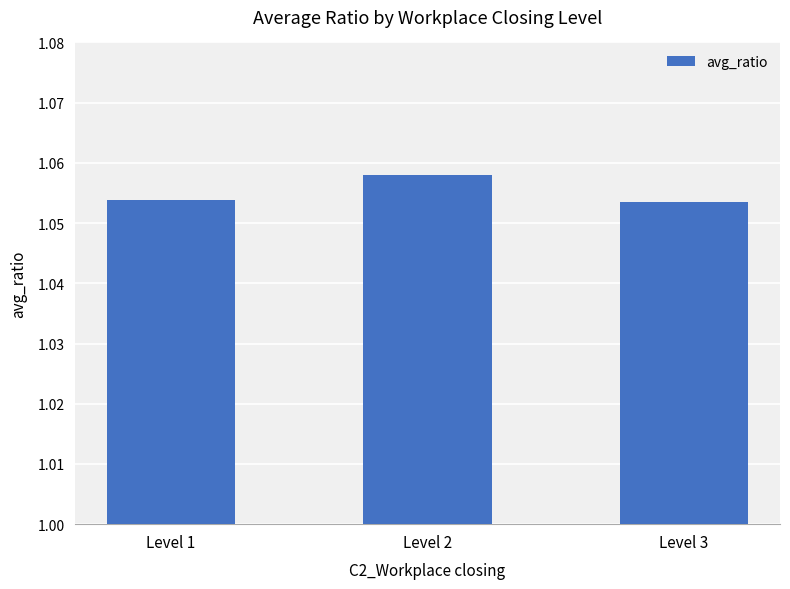

The chart shows a value of 0.7 at Level 2. True or false?

False